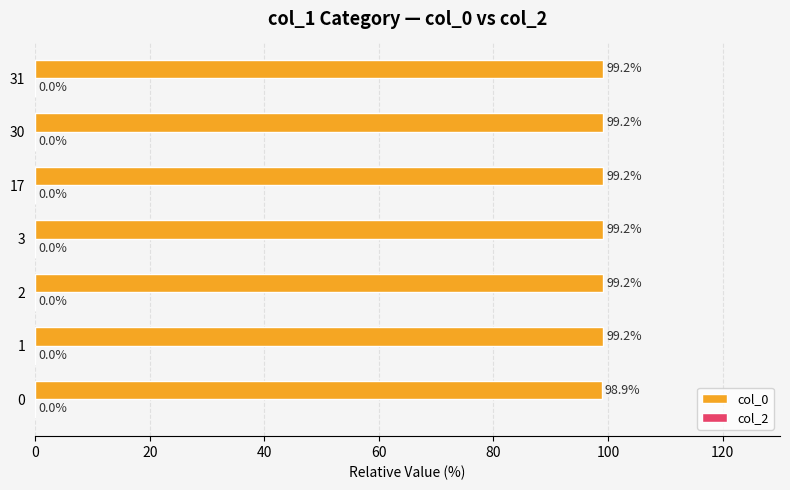

Reading bottom to top, what are all the values shown in this chart?

98.9	99.2	99.2	99.2	99.2	99.2	99.2